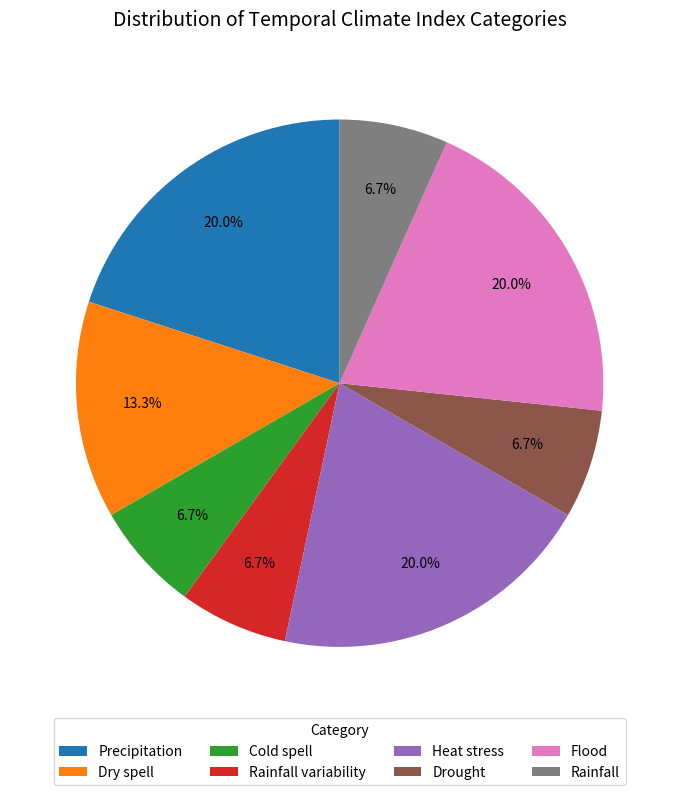

Approximately how many times larger is the value at Dry spell compared to Rainfall variability?

2.0